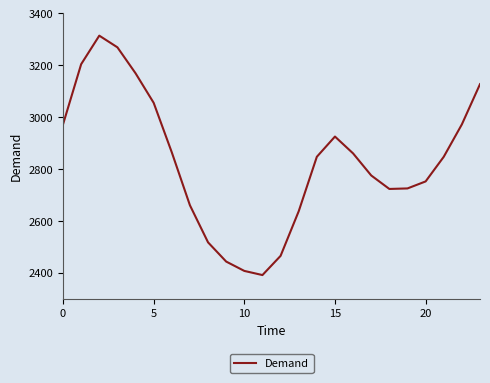

What is the difference between the maximum and minimum values?

923